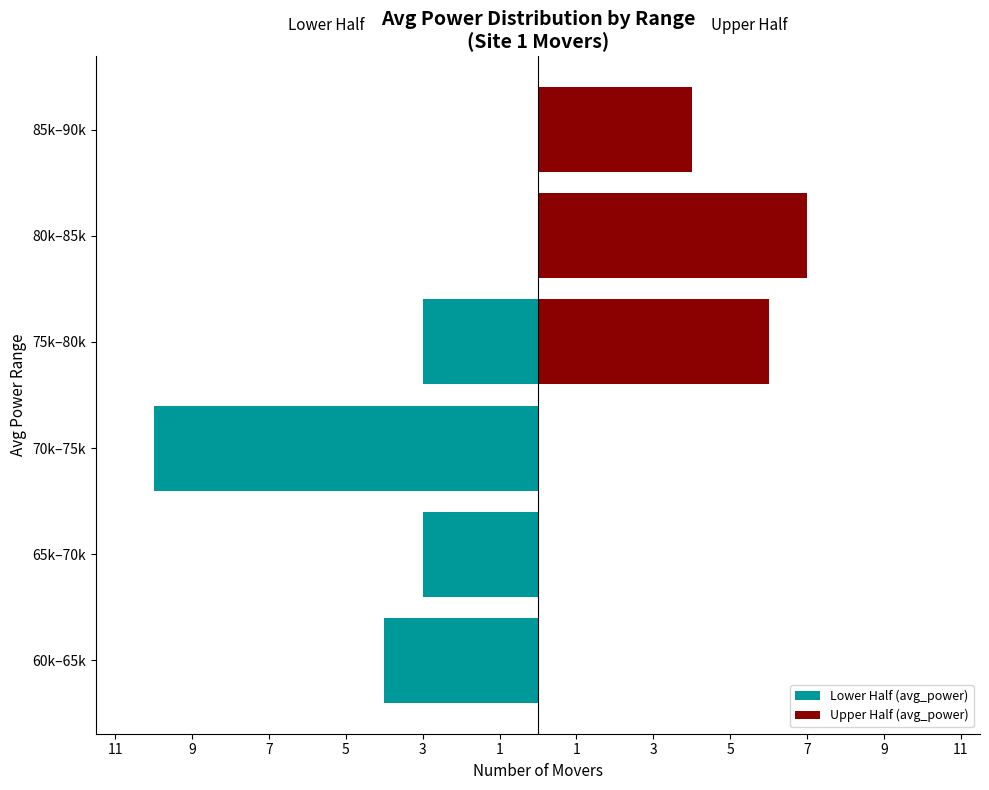

How many categories are shown in the chart?

6